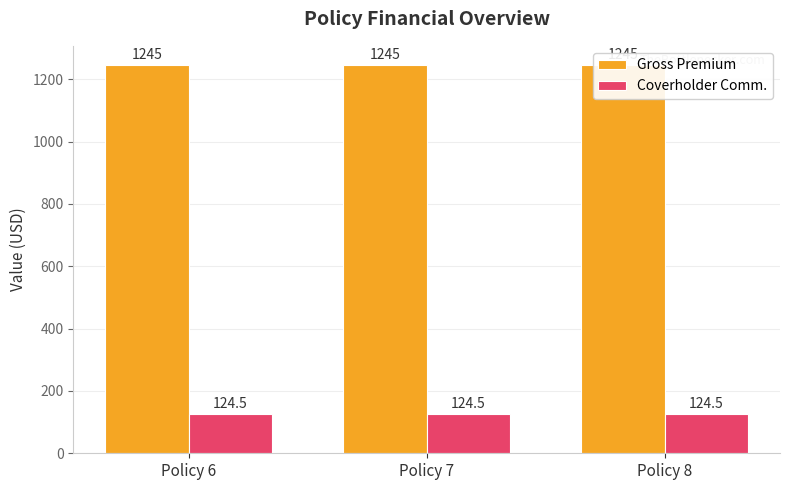

Is the value of Coverholder Comm. at Policy 8 greater than the value of Gross Premium at Policy 7?

No